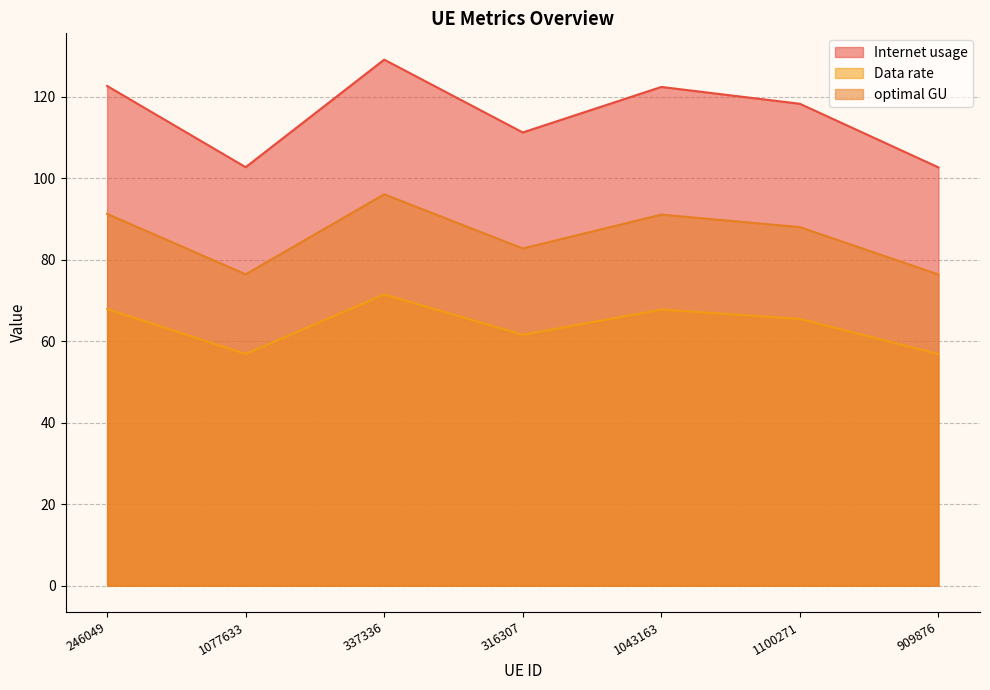

Is it true that optimal GU equals 127.2 at 1100271?

False